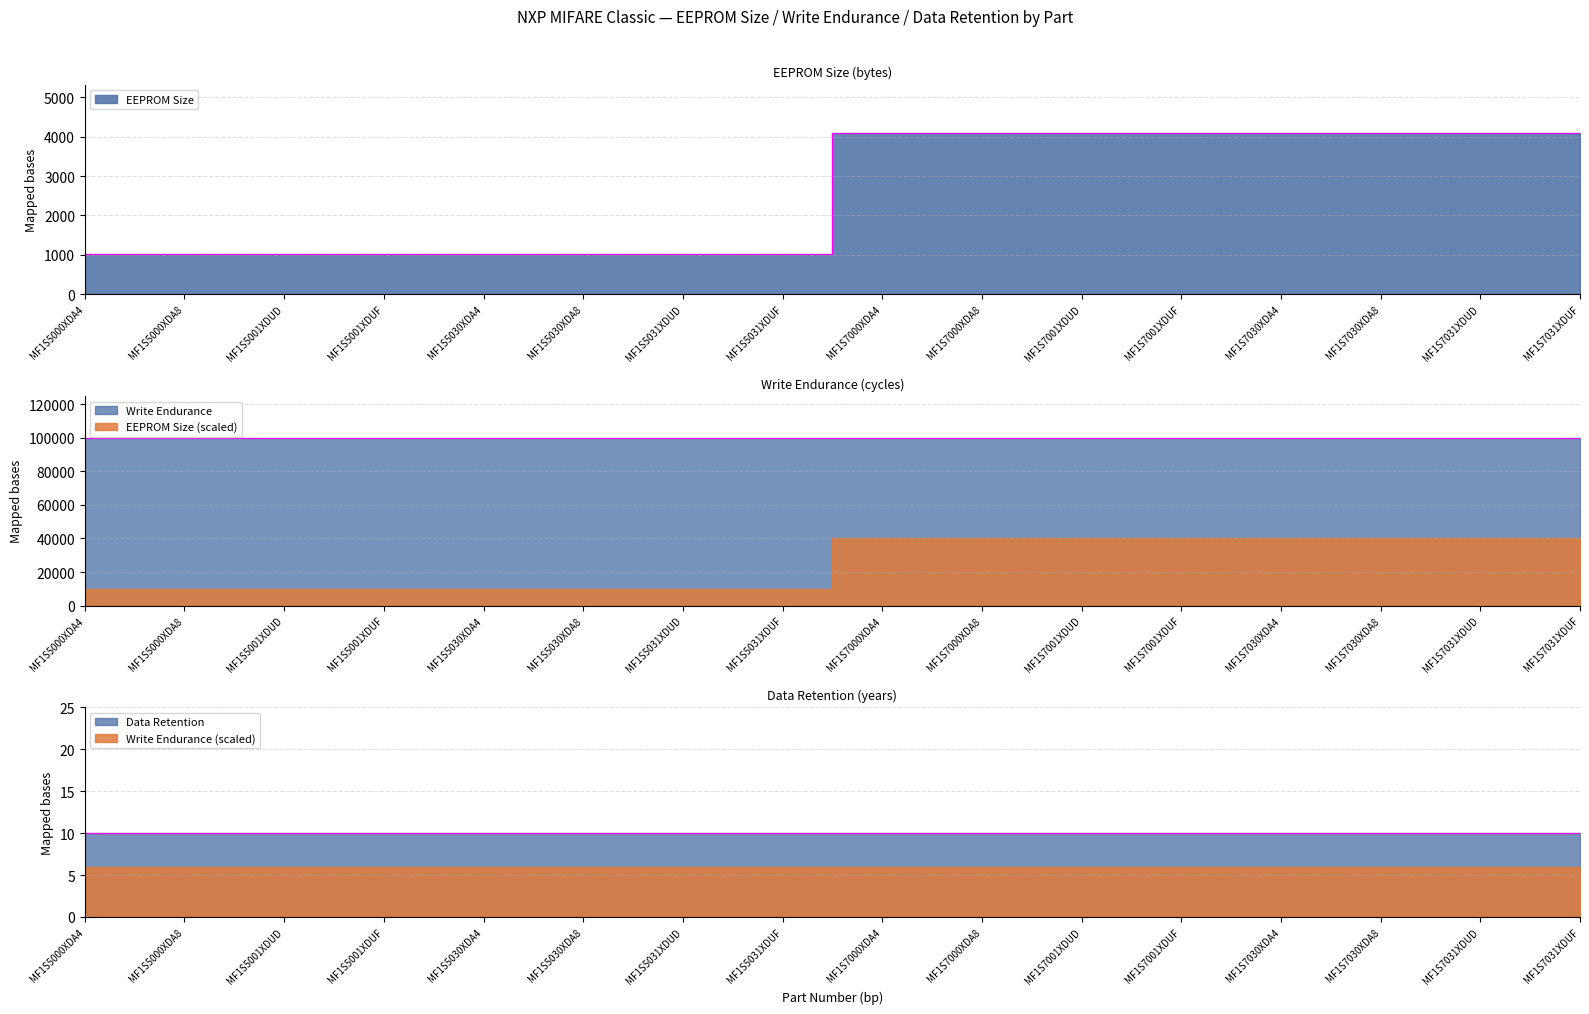

Where is Write Endurance nearest to the value 100000?

MF1S5000XDA4